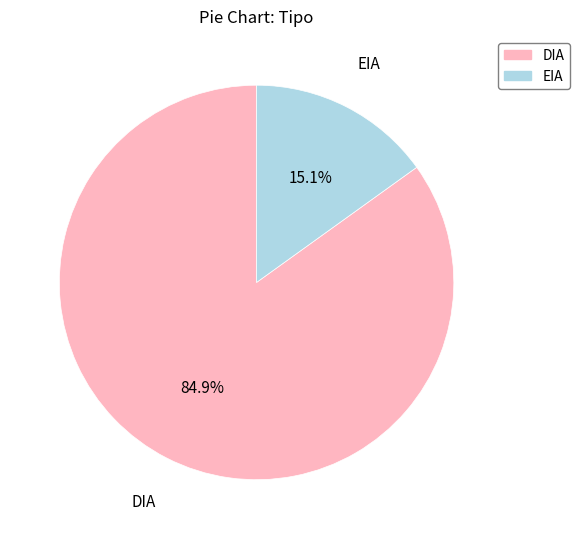

What is the smallest slice in the pie chart?

EIA